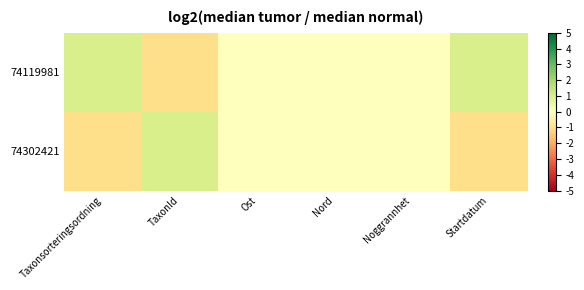

Which label corresponds to the smallest value in the chart?

TaxonId